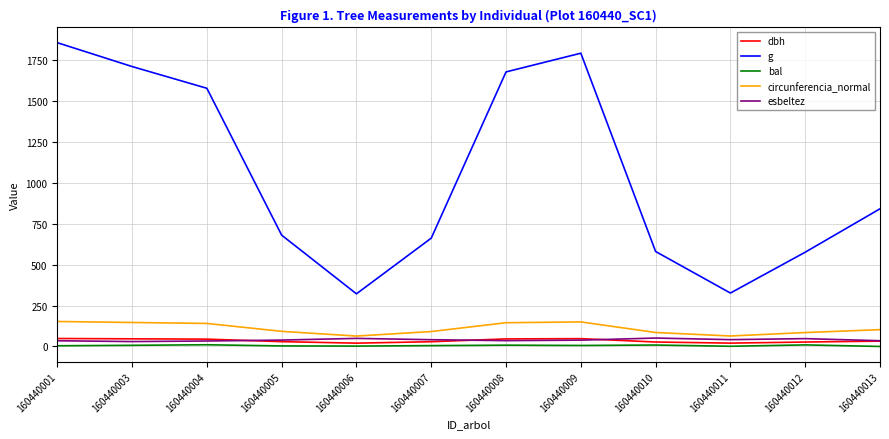

Is it true that g equals 1712.9 at 160440003?

True